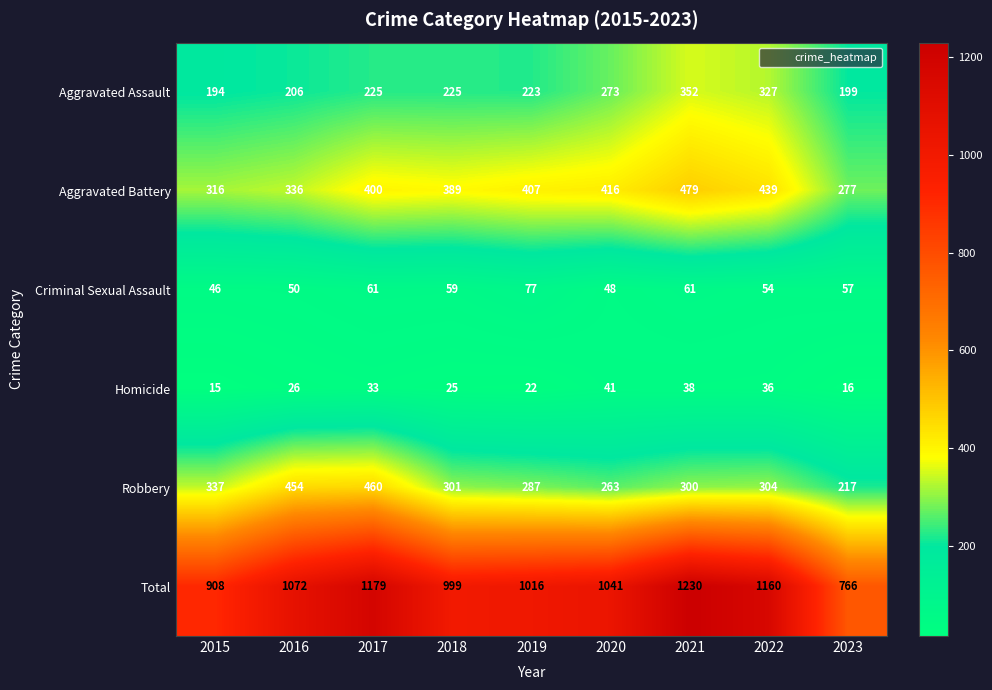

Between 2015 and 2019, which series saw the biggest shift?

Total